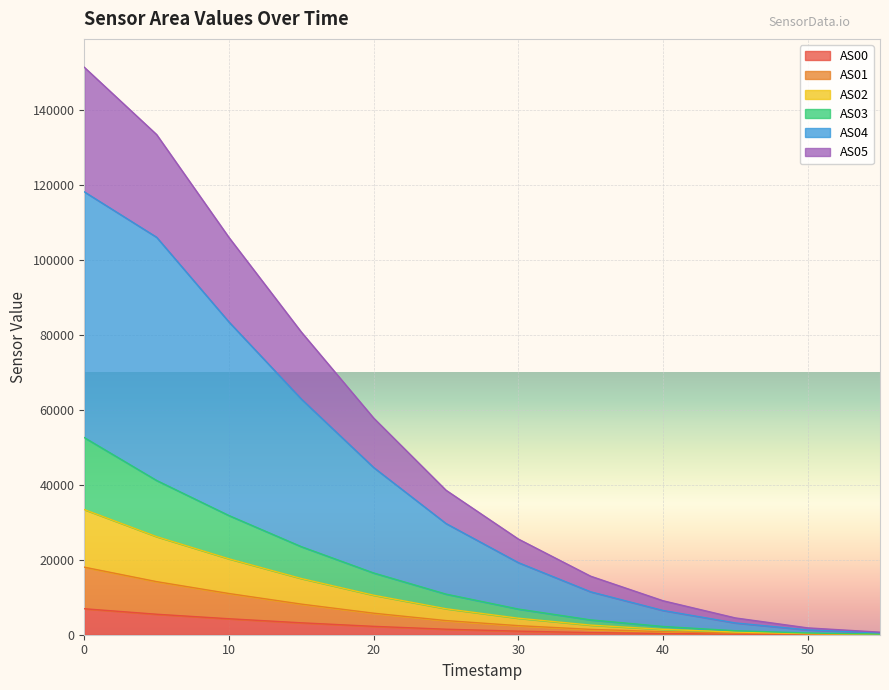

True or false: AS03 and AS01 intersect in this chart.

False